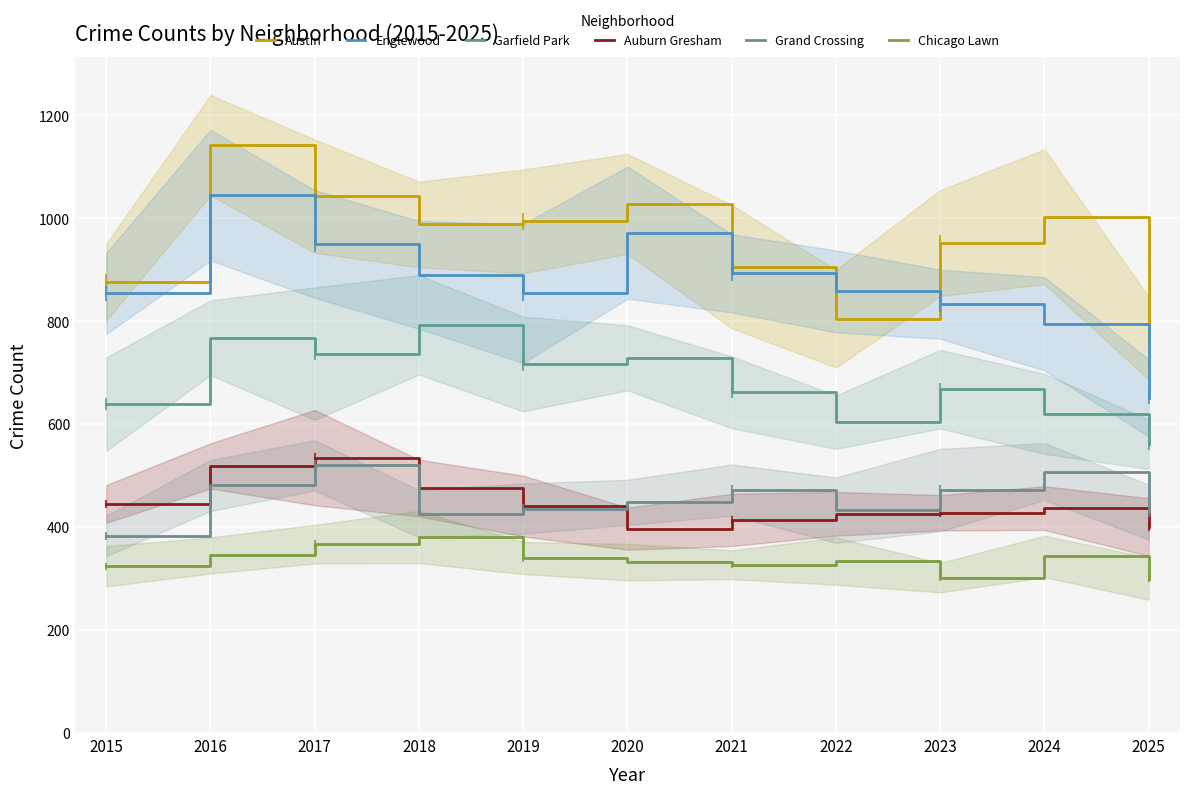

How many interior local valleys does the Chicago Lawn series have?

2